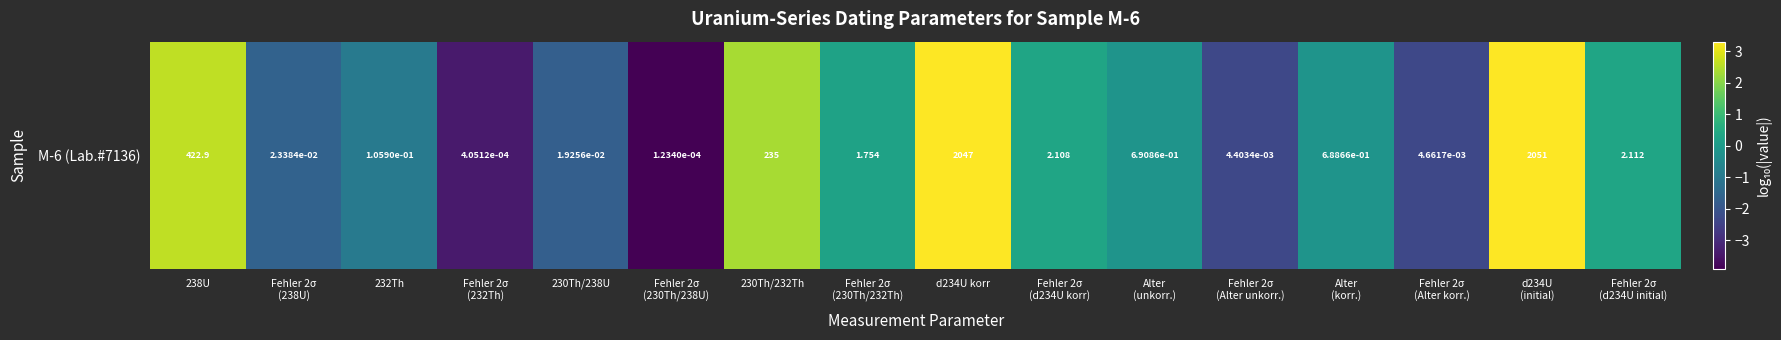

What is the greatest value displayed?

3.3